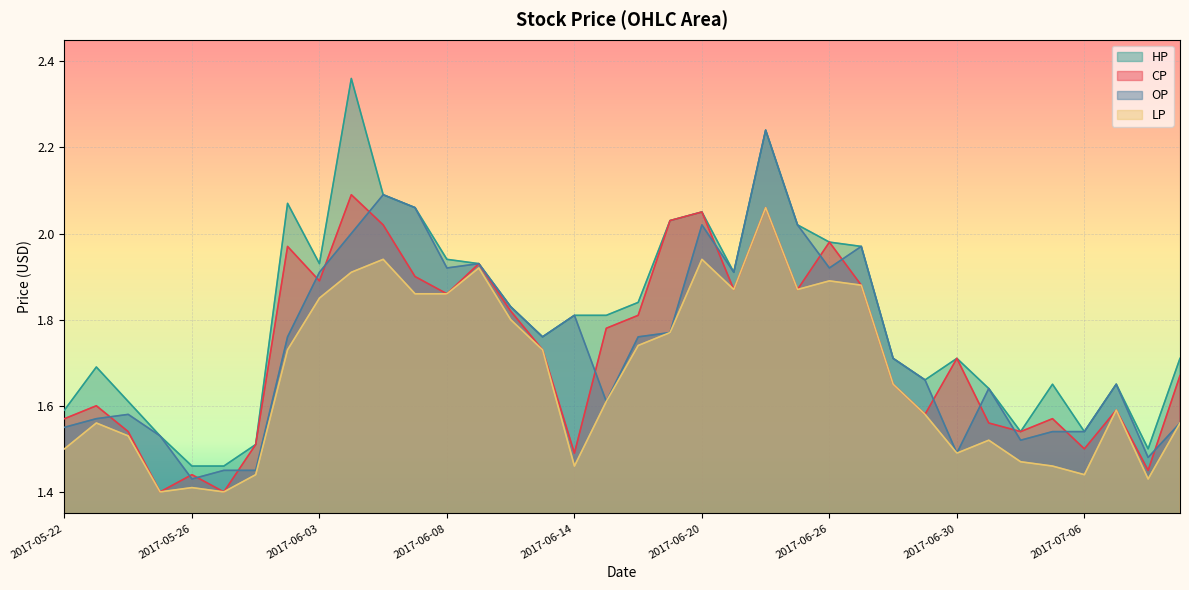

Reading left to right, what are all the values shown in this chart?

CP: 2017-05-22=1.6	2017-05-23=1.6	2017-05-24=1.5	2017-05-25=1.4	2017-05-26=1.4	2017-05-31=1.4	2017-06-01=1.5	2017-06-02=2.0	2017-06-03=1.9	2017-06-05=2.1	2017-06-06=2.0	2017-06-07=1.9	2017-06-08=1.9	2017-06-09=1.9	2017-06-12=1.8	2017-06-13=1.7	2017-06-14=1.5	2017-06-15=1.8	2017-06-16=1.8	2017-06-19=2.0	2017-06-20=2.0	2017-06-21=1.9	2017-06-22=2.1	2017-06-23=1.9	2017-06-26=2.0	2017-06-27=1.9	2017-06-28=1.6	2017-06-29=1.6	2017-06-30=1.7	2017-07-03=1.6	2017-07-04=1.5	2017-07-05=1.6	2017-07-06=1.5	2017-07-07=1.6	2017-07-10=1.4	2017-07-11=1.7
HP: 2017-05-22=1.6	2017-05-23=1.7	2017-05-24=1.6	2017-05-25=1.5	2017-05-26=1.5	2017-05-31=1.5	2017-06-01=1.5	2017-06-02=2.1	2017-06-03=1.9	2017-06-05=2.4	2017-06-06=2.1	2017-06-07=2.1	2017-06-08=1.9	2017-06-09=1.9	2017-06-12=1.8	2017-06-13=1.8	2017-06-14=1.8	2017-06-15=1.8	2017-06-16=1.8	2017-06-19=2.0	2017-06-20=2.0	2017-06-21=1.9	2017-06-22=2.2	2017-06-23=2.0	2017-06-26=2.0	2017-06-27=2.0	2017-06-28=1.7	2017-06-29=1.7	2017-06-30=1.7	2017-07-03=1.6	2017-07-04=1.5	2017-07-05=1.6	2017-07-06=1.5	2017-07-07=1.6	2017-07-10=1.5	2017-07-11=1.7
LP: 2017-05-22=1.5	2017-05-23=1.6	2017-05-24=1.5	2017-05-25=1.4	2017-05-26=1.4	2017-05-31=1.4	2017-06-01=1.4	2017-06-02=1.7	2017-06-03=1.9	2017-06-05=1.9	2017-06-06=1.9	2017-06-07=1.9	2017-06-08=1.9	2017-06-09=1.9	2017-06-12=1.8	2017-06-13=1.7	2017-06-14=1.5	2017-06-15=1.6	2017-06-16=1.7	2017-06-19=1.8	2017-06-20=1.9	2017-06-21=1.9	2017-06-22=2.1	2017-06-23=1.9	2017-06-26=1.9	2017-06-27=1.9	2017-06-28=1.6	2017-06-29=1.6	2017-06-30=1.5	2017-07-03=1.5	2017-07-04=1.5	2017-07-05=1.5	2017-07-06=1.4	2017-07-07=1.6	2017-07-10=1.4	2017-07-11=1.6
OP: 2017-05-22=1.6	2017-05-23=1.6	2017-05-24=1.6	2017-05-25=1.5	2017-05-26=1.4	2017-05-31=1.4	2017-06-01=1.4	2017-06-02=1.8	2017-06-03=1.9	2017-06-05=2.0	2017-06-06=2.1	2017-06-07=2.1	2017-06-08=1.9	2017-06-09=1.9	2017-06-12=1.8	2017-06-13=1.8	2017-06-14=1.8	2017-06-15=1.6	2017-06-16=1.8	2017-06-19=1.8	2017-06-20=2.0	2017-06-21=1.9	2017-06-22=2.2	2017-06-23=2.0	2017-06-26=1.9	2017-06-27=2.0	2017-06-28=1.7	2017-06-29=1.7	2017-06-30=1.5	2017-07-03=1.6	2017-07-04=1.5	2017-07-05=1.5	2017-07-06=1.5	2017-07-07=1.6	2017-07-10=1.5	2017-07-11=1.6